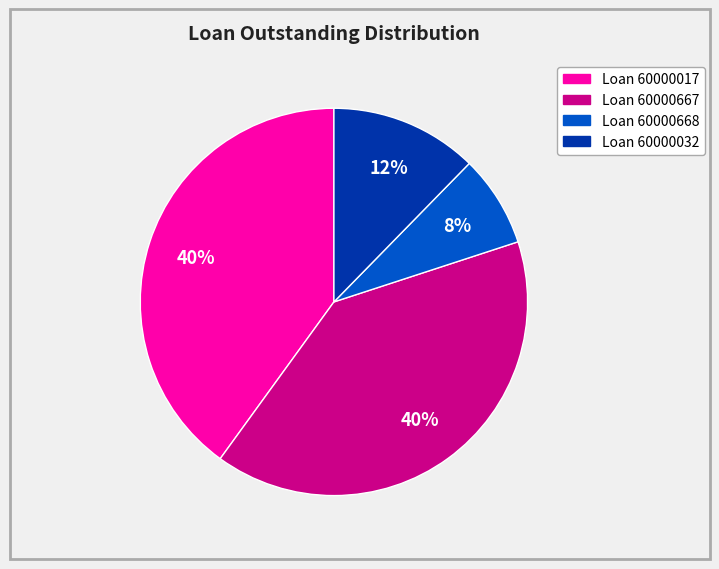

Is there any slice that represents more than half of the pie?

No